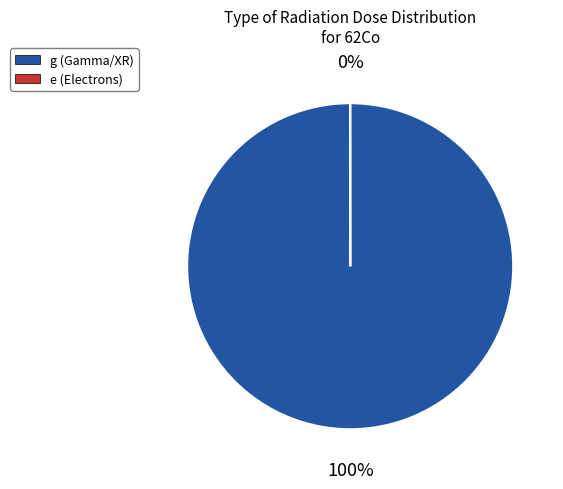

True or false: g (Gamma/XR) accounts for 95% of the total.

False